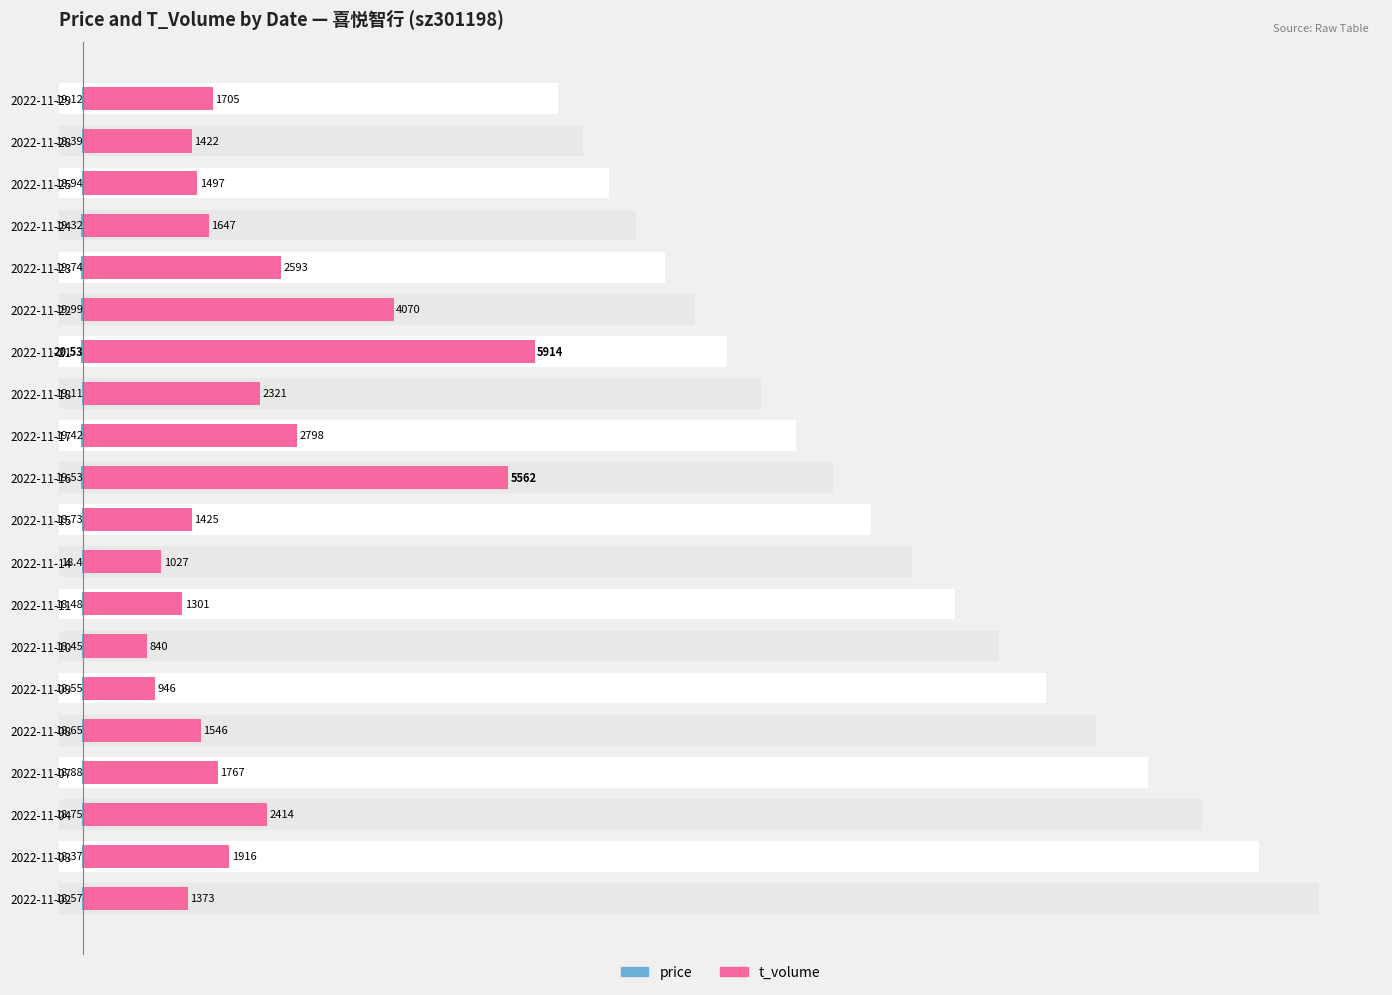

What is the difference between the maximum and minimum values in the price series?

2.2